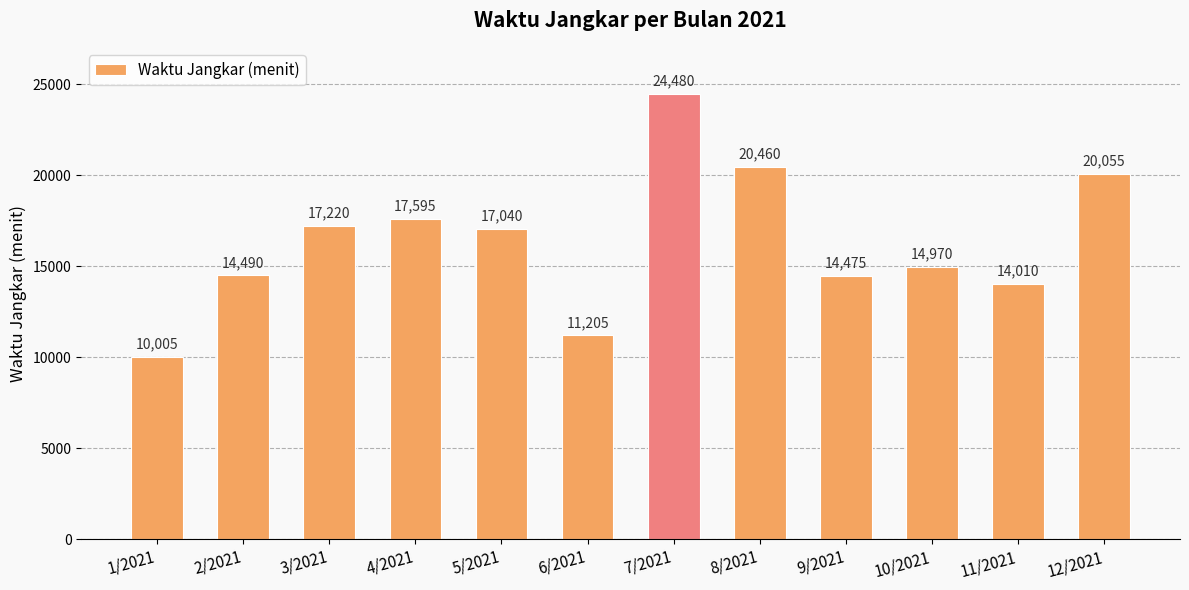

Reading right to left, list all the values displayed in this chart.

12/2021=20055	11/2021=14010	10/2021=14970	9/2021=14475	8/2021=20460	7/2021=24480	6/2021=11205	5/2021=17040	4/2021=17595	3/2021=17220	2/2021=14490	1/2021=10005